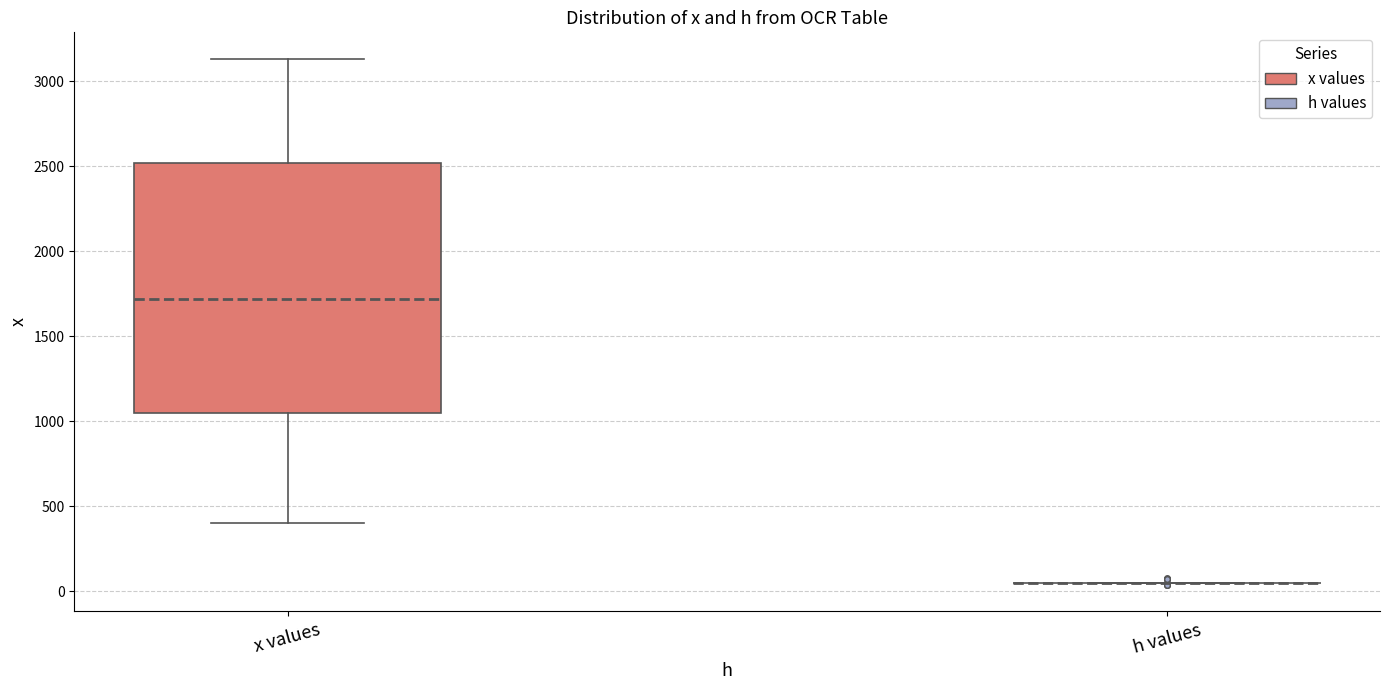

Which box is the tallest, from its lower edge to its upper edge?

x values